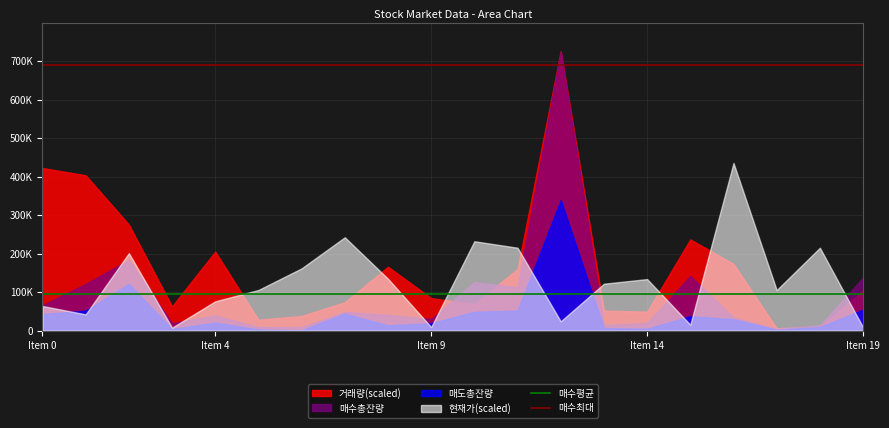

Is the value of 매수평균 at Item 0 greater than the value of 매수최대 at Item 4?

No